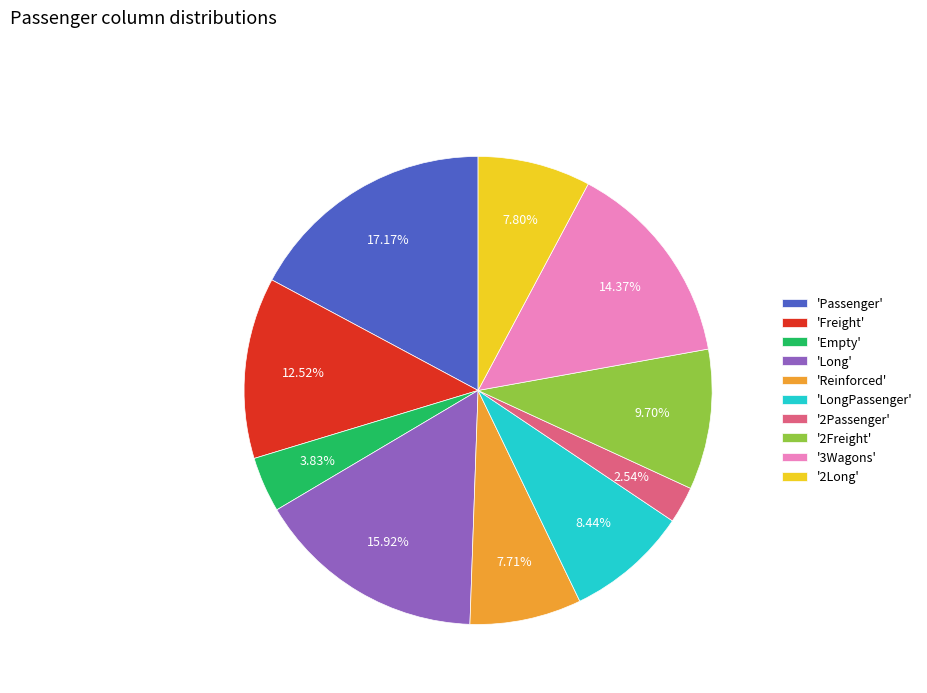

To the nearest percent, what is the average slice percentage?

10%